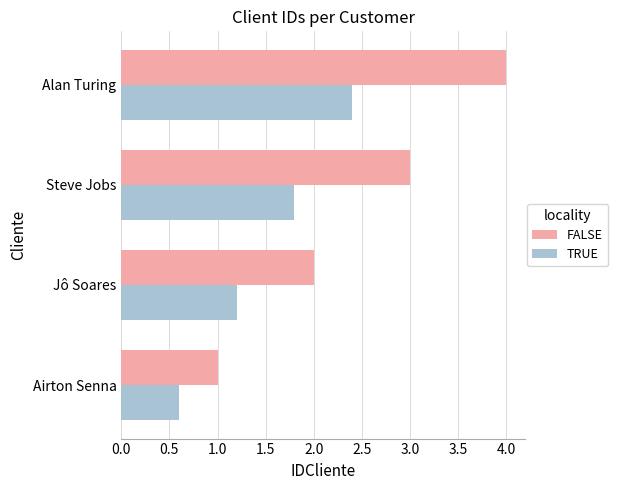

Rank the categories by TRUE value from highest to lowest.

Alan Turing, Steve Jobs, Jô Soares, Airton Senna